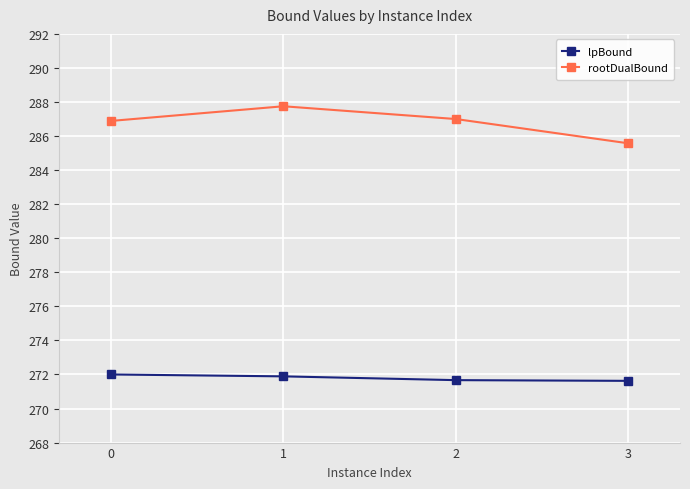

At which label is rootDualBound closest to 286?

3